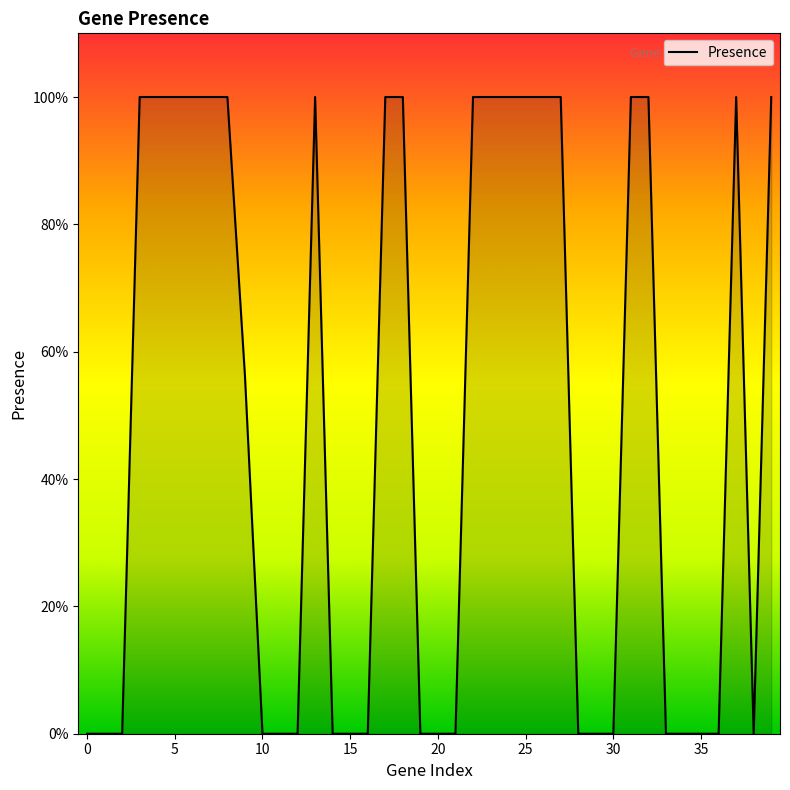

Does the chart have visible grid lines?

No